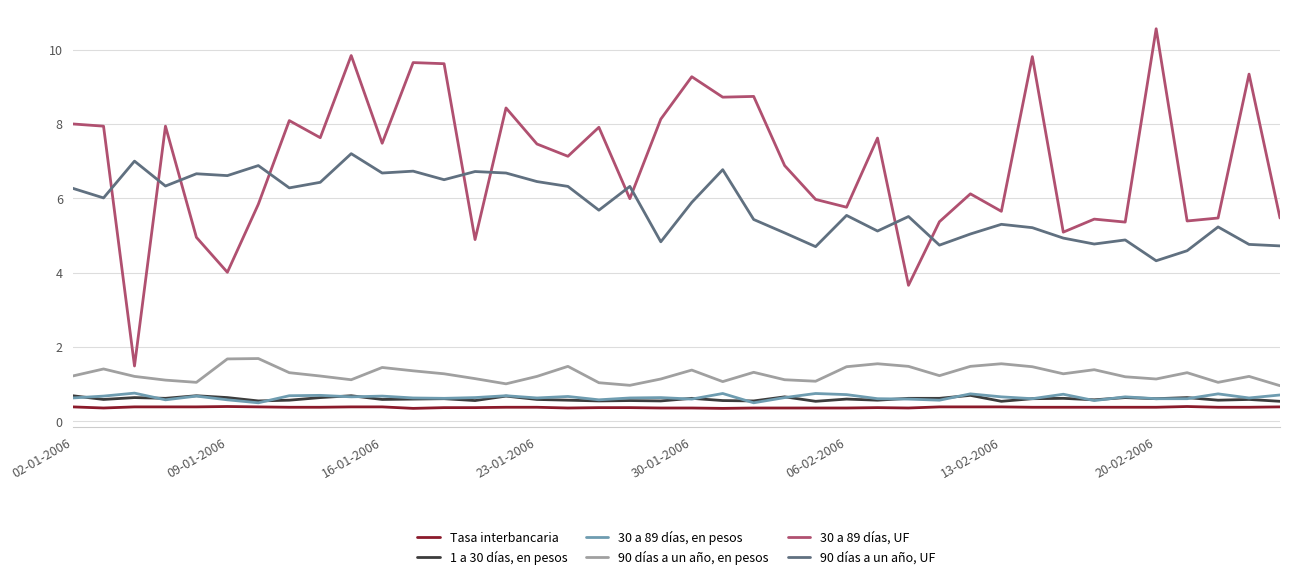

True or false: 30 a 89 días, UF and 30 a 89 días, en pesos intersect in this chart.

False